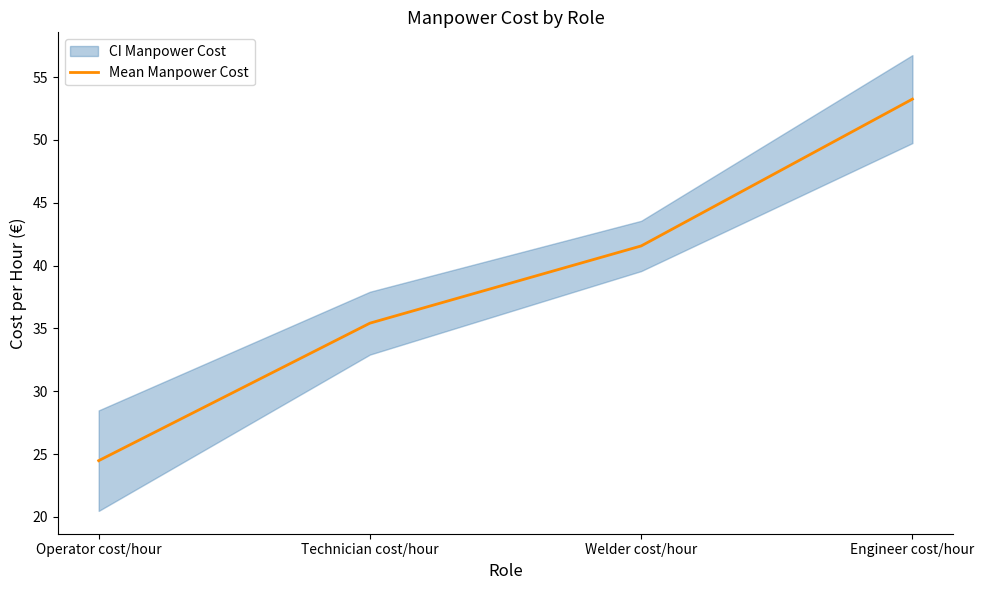

Is this an area chart (filled region under the line)?

No